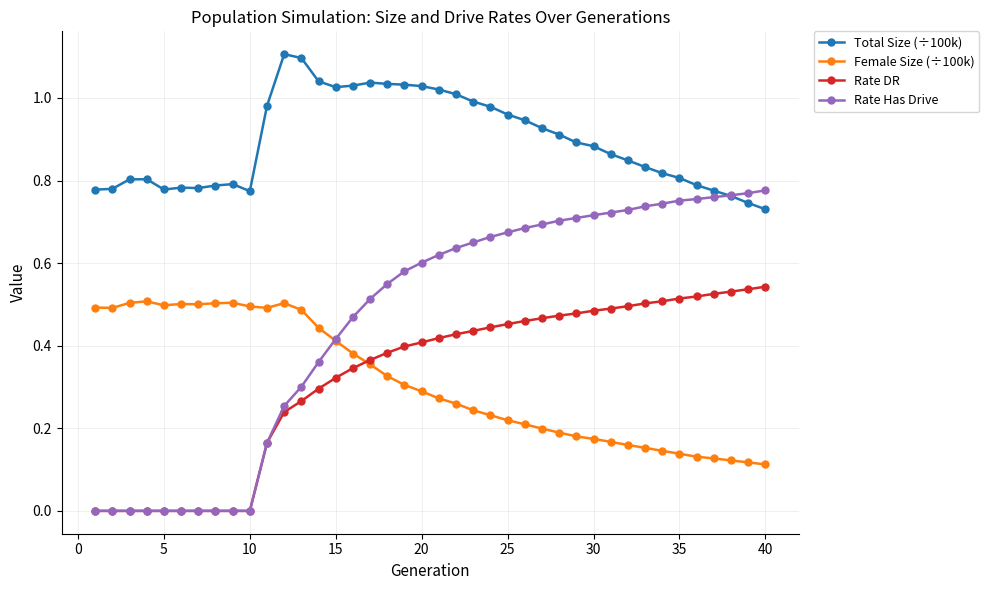

True or false: Female Size (÷100k) has more than 1 points higher than both neighbors.

True